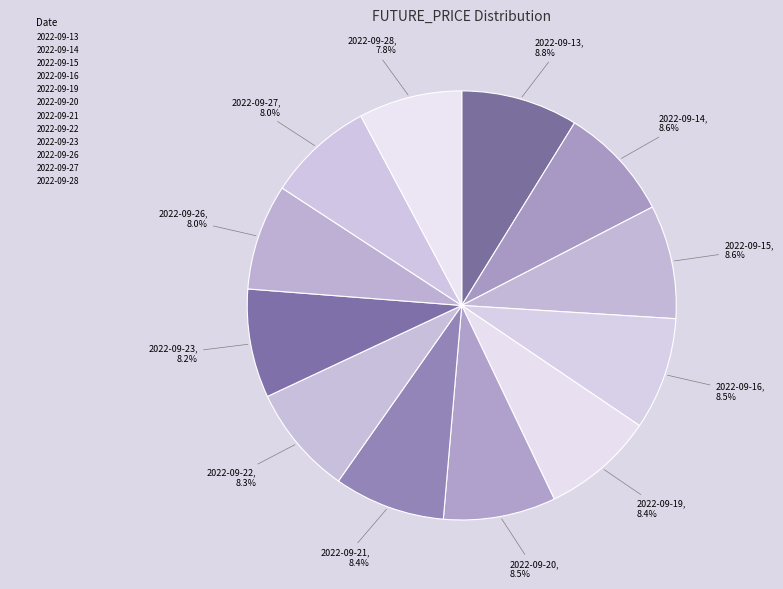

How many slices are in this pie chart?

12